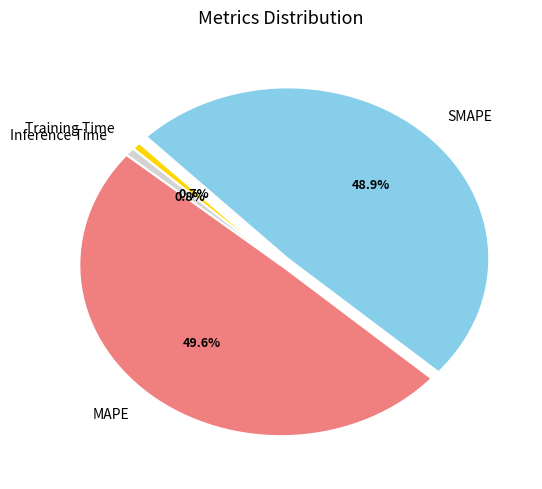

True or false: Inference Time accounts for 1% of the total.

True